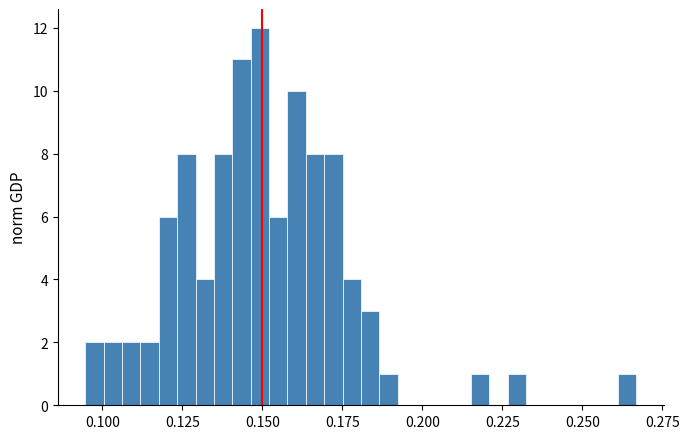

Around what value on the x-axis is the tallest bar? Give the approximate position of its centre, as read against the axis.

0.150